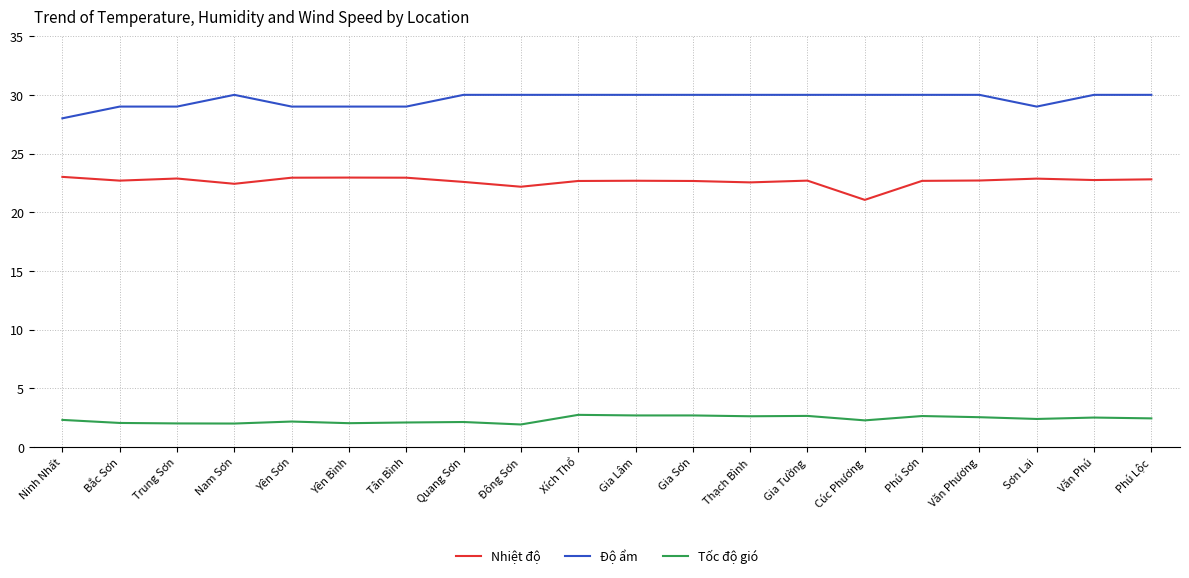

True or false: Độ ẩm and Tốc độ gió cross at least once.

False